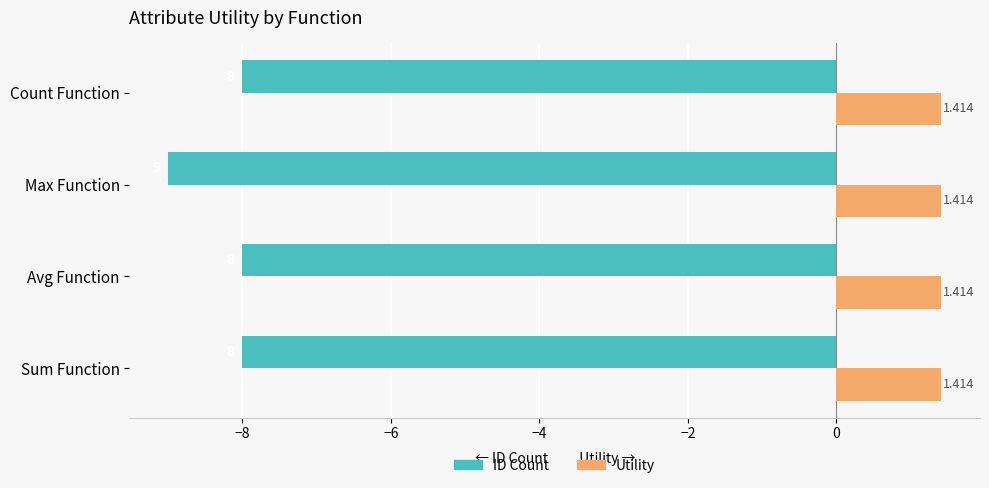

Which series has the largest total across all categories?

Utility